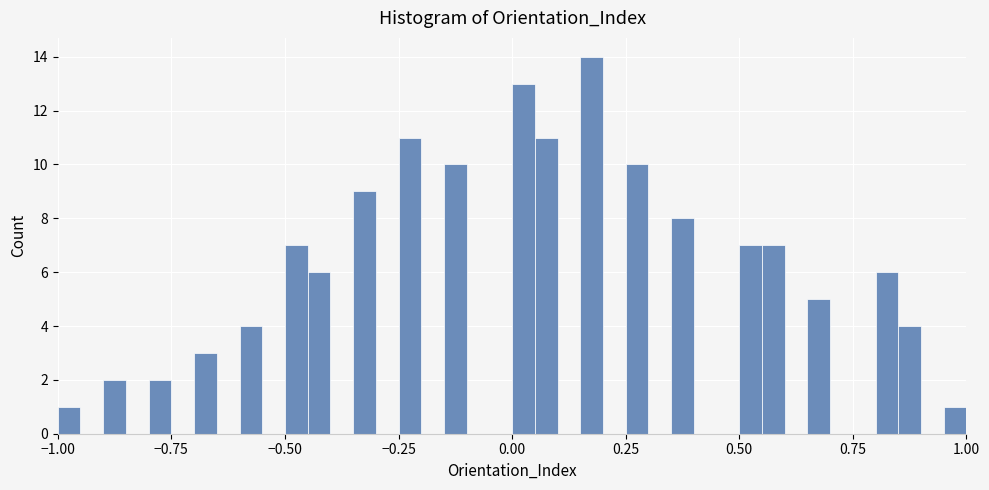

Around what value on the x-axis is the tallest bar? Give the approximate position of its centre, as read against the axis.

0.20